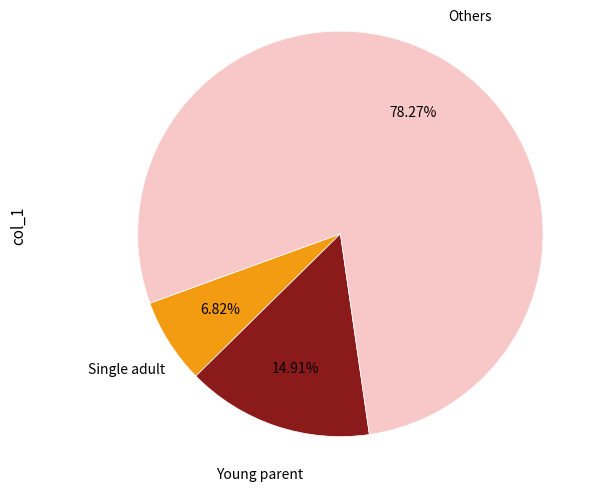

Is there any slice that represents more than half of the pie?

Yes